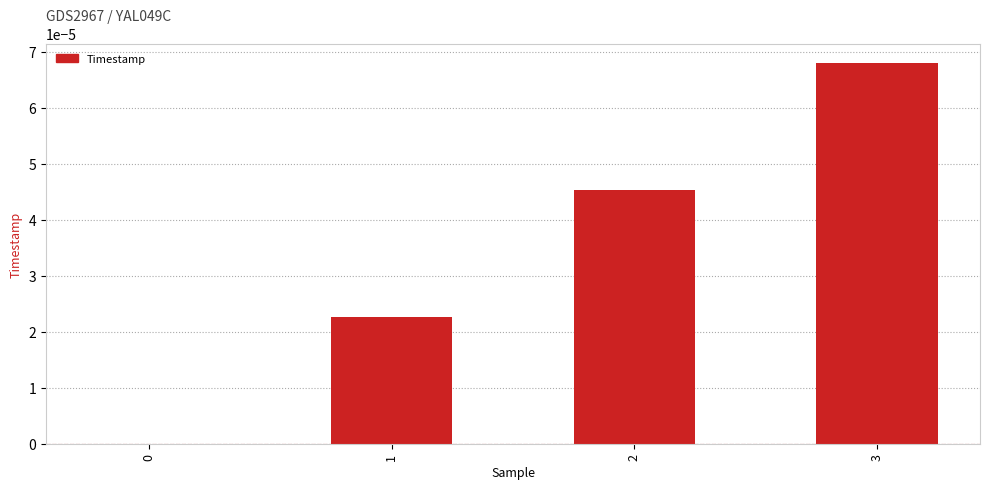

The value at 1 is 0.0. True or false?

True